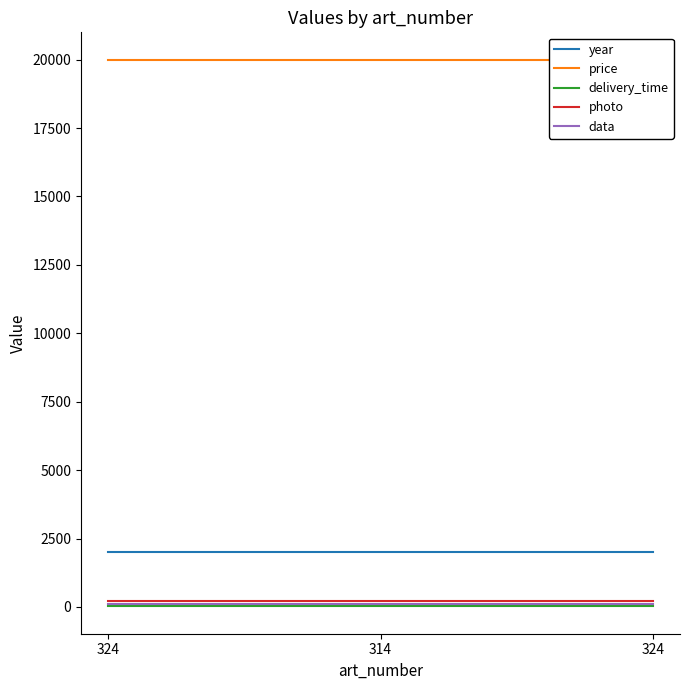

Reading left to right, list all the values displayed in this chart.

year: 2003	2003	2003
price: 20000	20000	20000
delivery_time: 20	20	20
photo: 222	222	222
data: 123	123	123